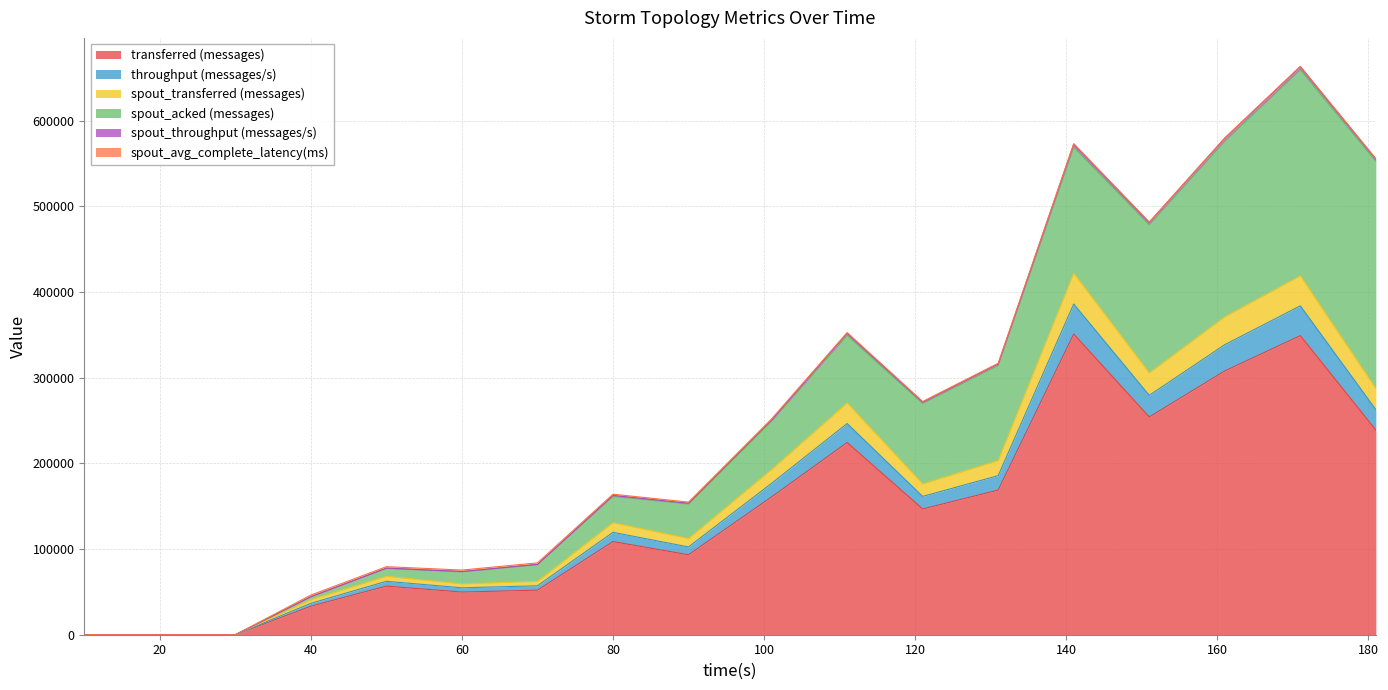

At which category is the sum across all series the highest?

171